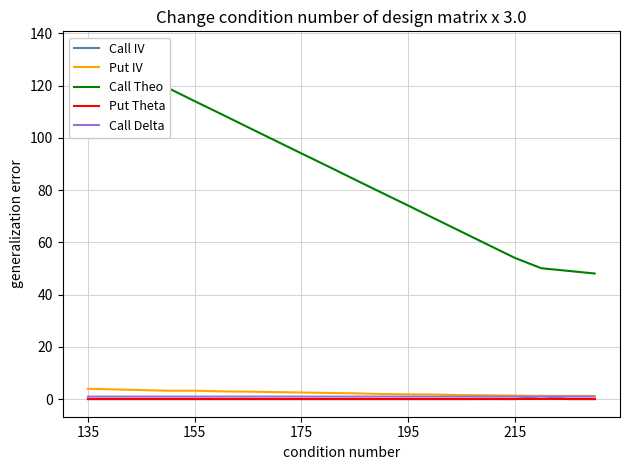

True or false: Put IV and Call Delta cross at least once.

False